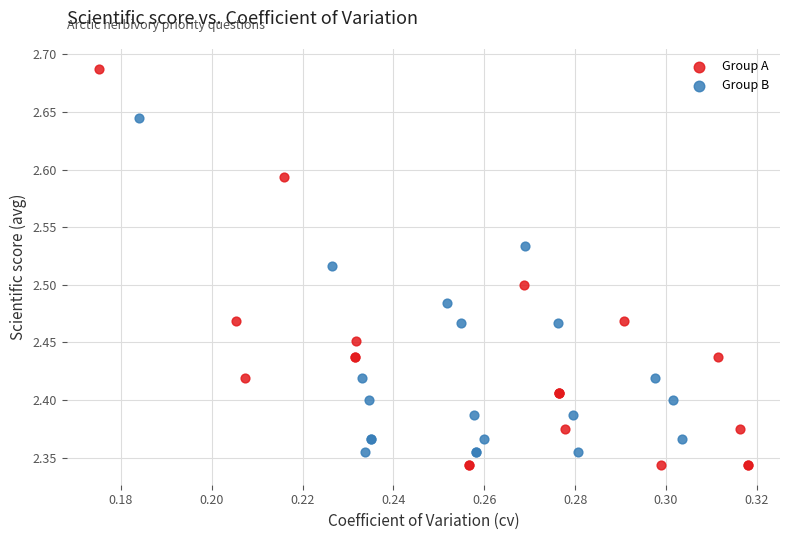

What are all the series names shown in the legend?

Group A, Group B